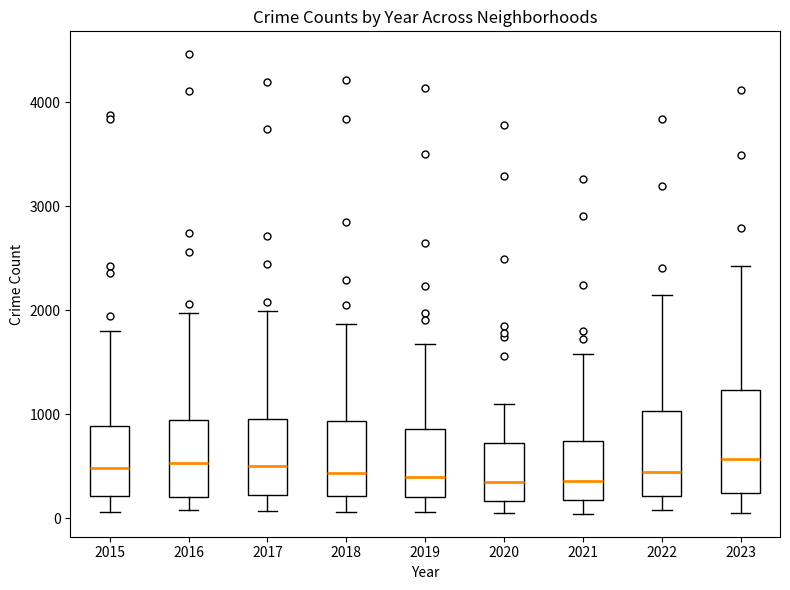

Where does the lower whisker of the box at x = 2016 end on the y-axis? The values are not printed on the chart, so give them approximately, as read against the axis.

100